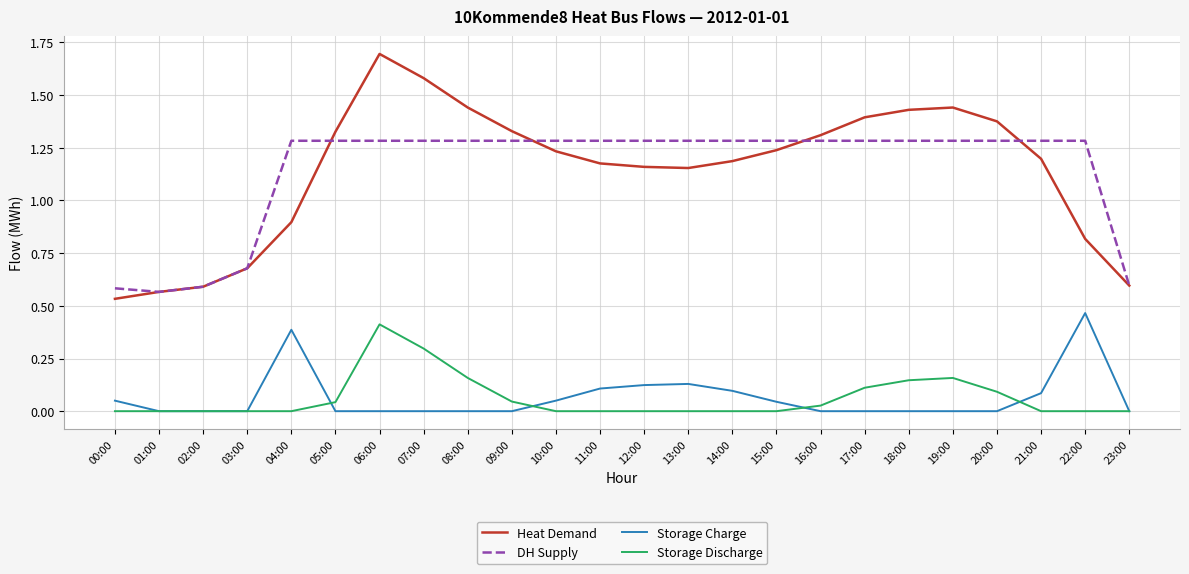

Is the value of Storage Discharge at 12:00 greater than the value of Heat Demand at 03:00?

No